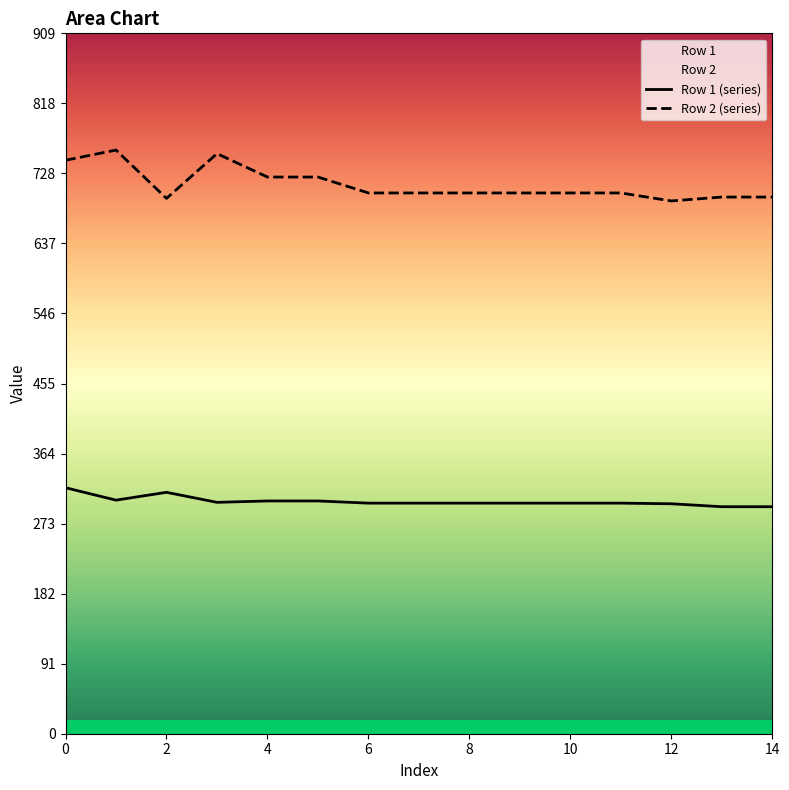

The value of Row 2 (series) at 14 is 696.8. True or false?

True